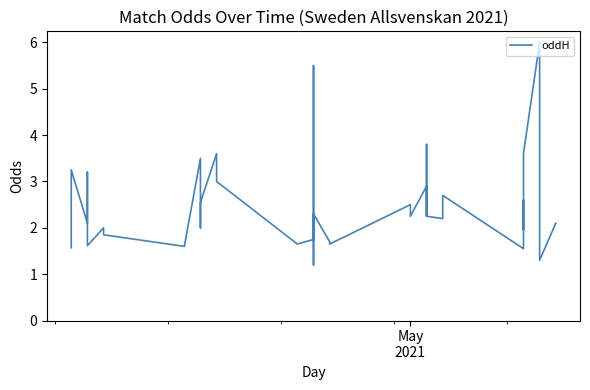

Reading left to right, transcribe all the data shown in this chart.

1.6	3.2	2.1	3.2	2.9	1.6	2.0	1.9	1.6	3.5	2.5	2.1	2.0	2.5	3.6	3.0	1.6	1.8	1.9	5.5	1.2	2.3	1.7	1.6	2.5	2.2	2.9	2.2	3.8	2.2	2.2	2.7	1.6	2.6	1.9	3.6	6.0	1.6	1.3	2.1